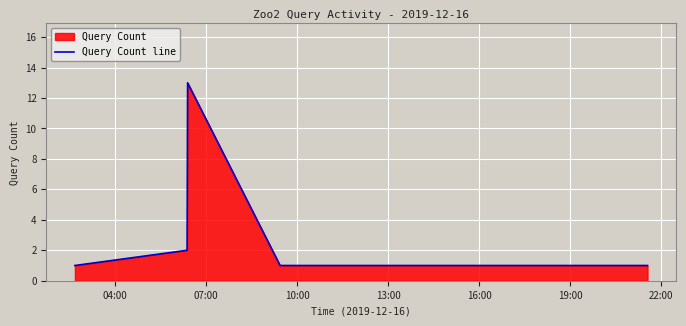

True or false: the data has more than 0 interior local peaks.

True